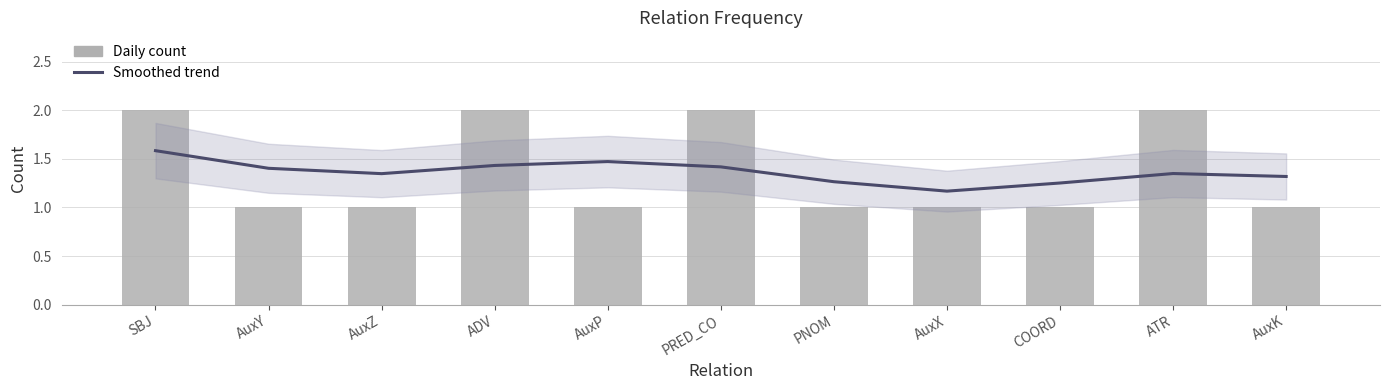

Between AuxX and ATR, which series saw the biggest shift?

Daily count